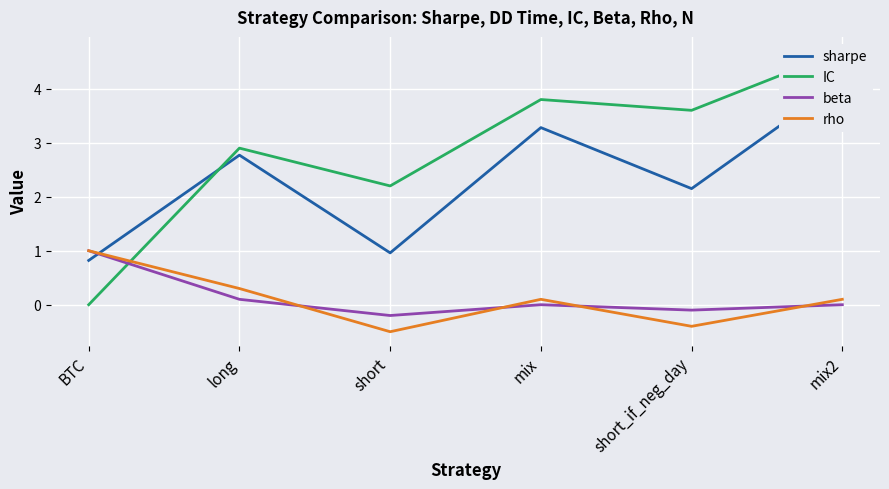

Which series ends up on top after the final intersection of rho and IC?

IC